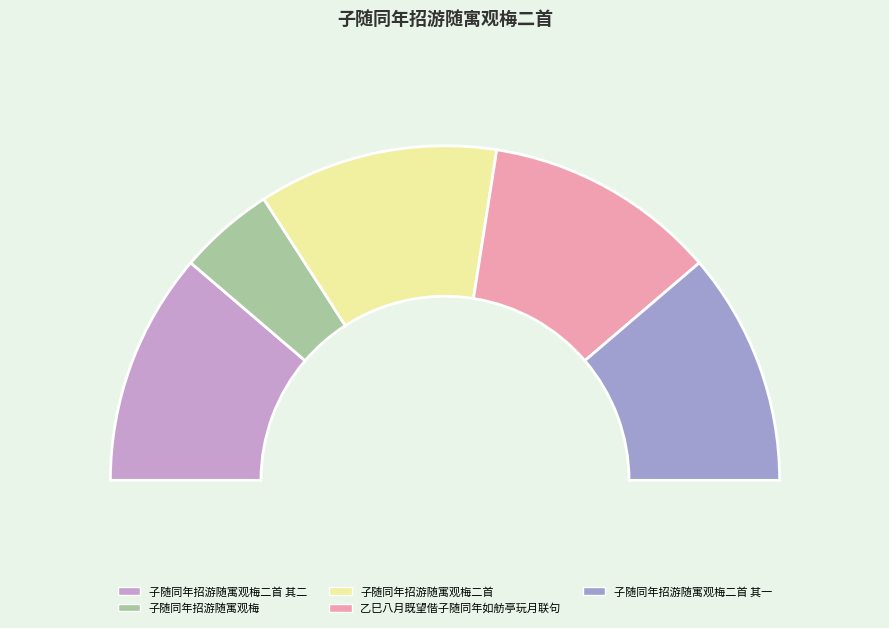

Is it true that 子随同年招游随寓观梅 is 9% of the pie?

True